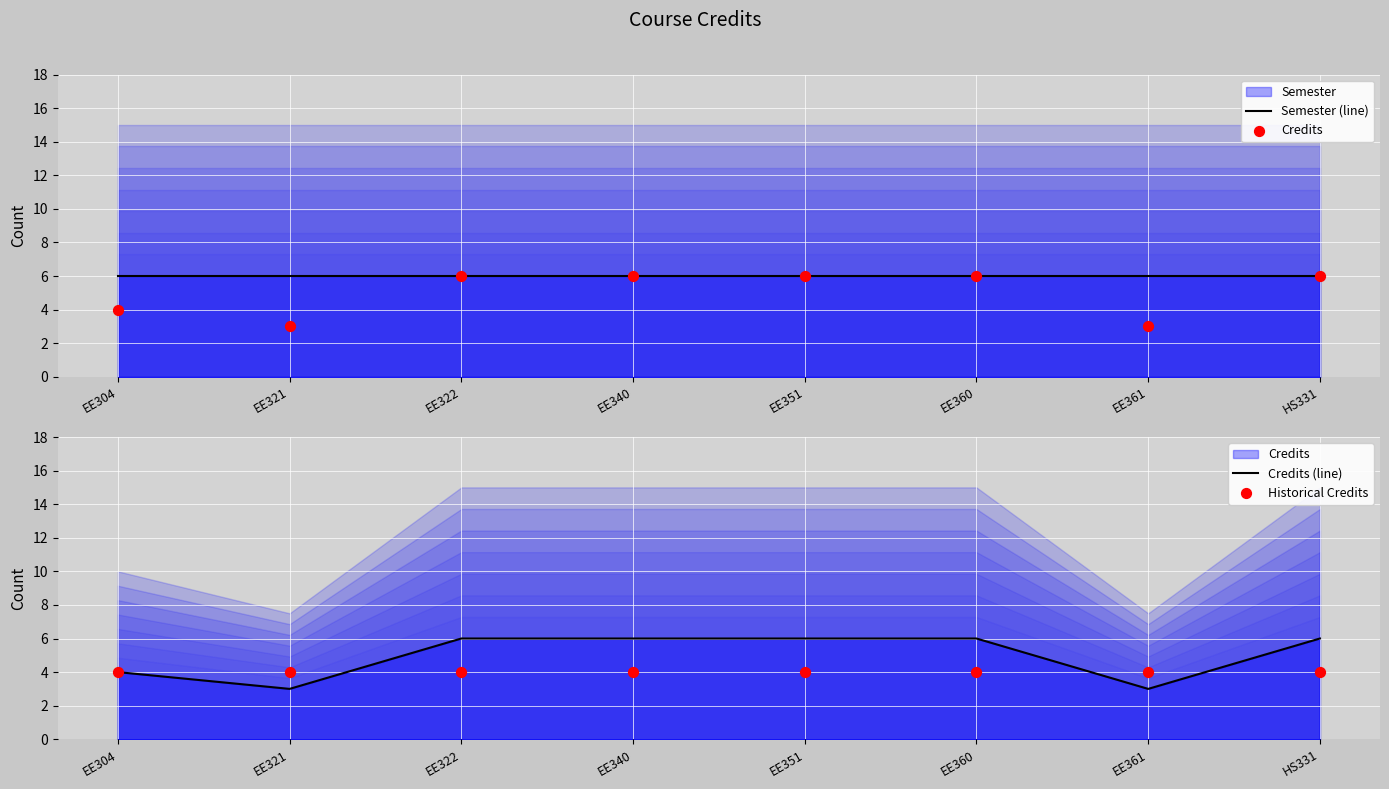

Which series contains the highest Y value?

Semester (line)